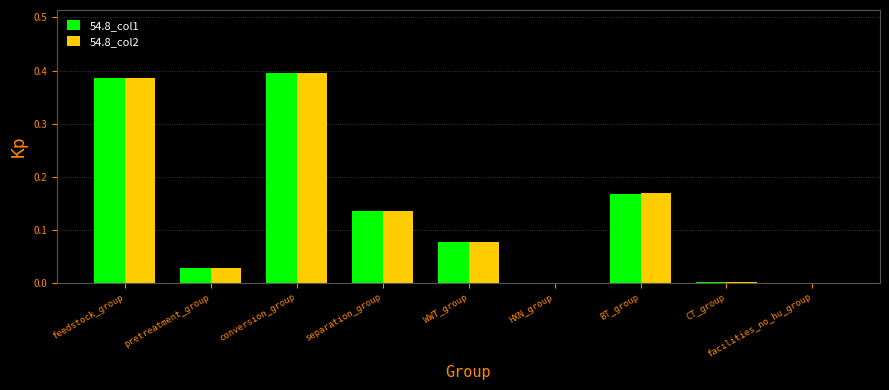

Is the value of 54.8_col2 at facilities_no_hu_group greater than the value of 54.8_col1 at separation_group?

No